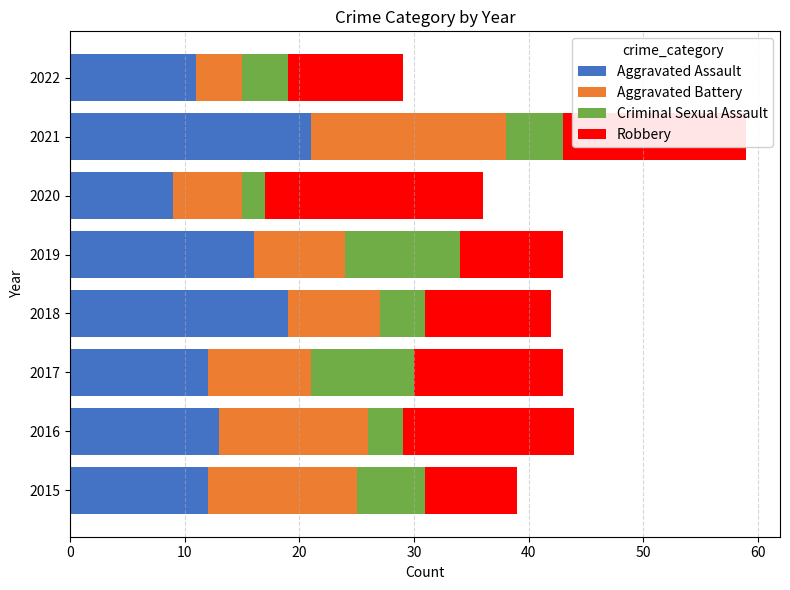

What is the total value across all series at 2019?

43